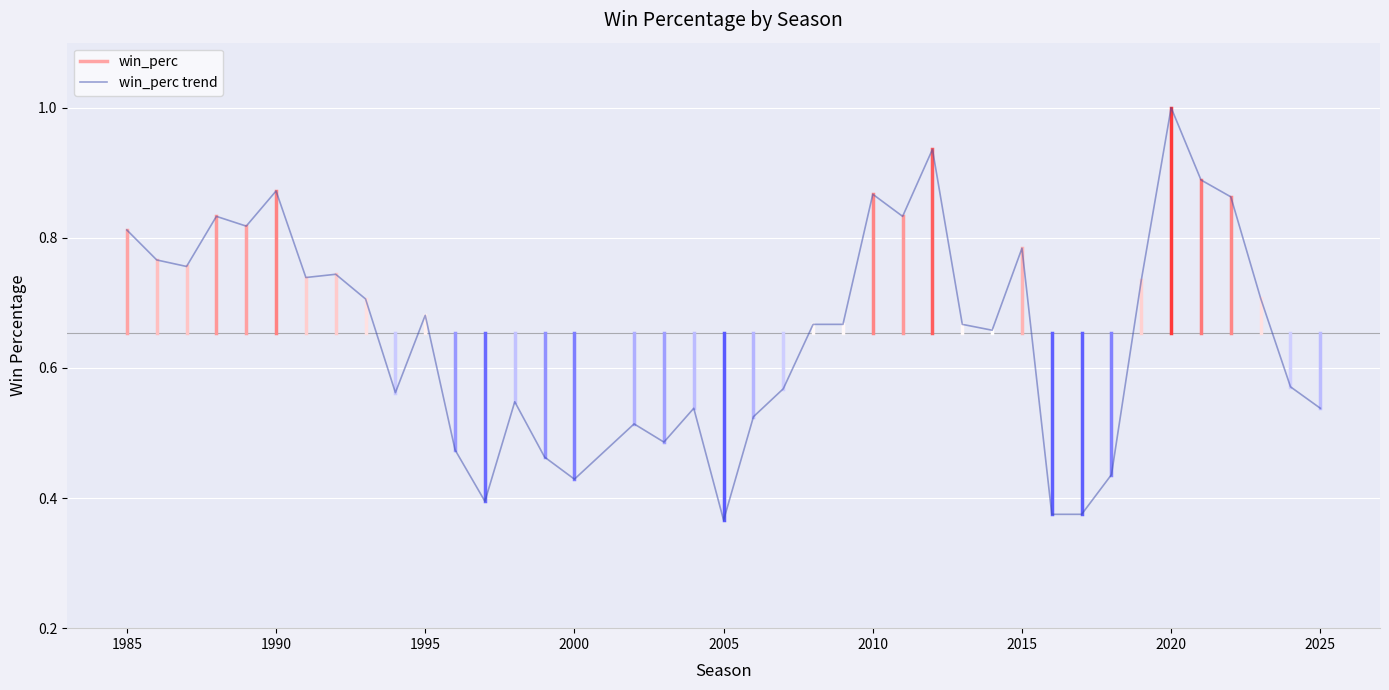

Which has a higher value, 2011 or 1987?

2011